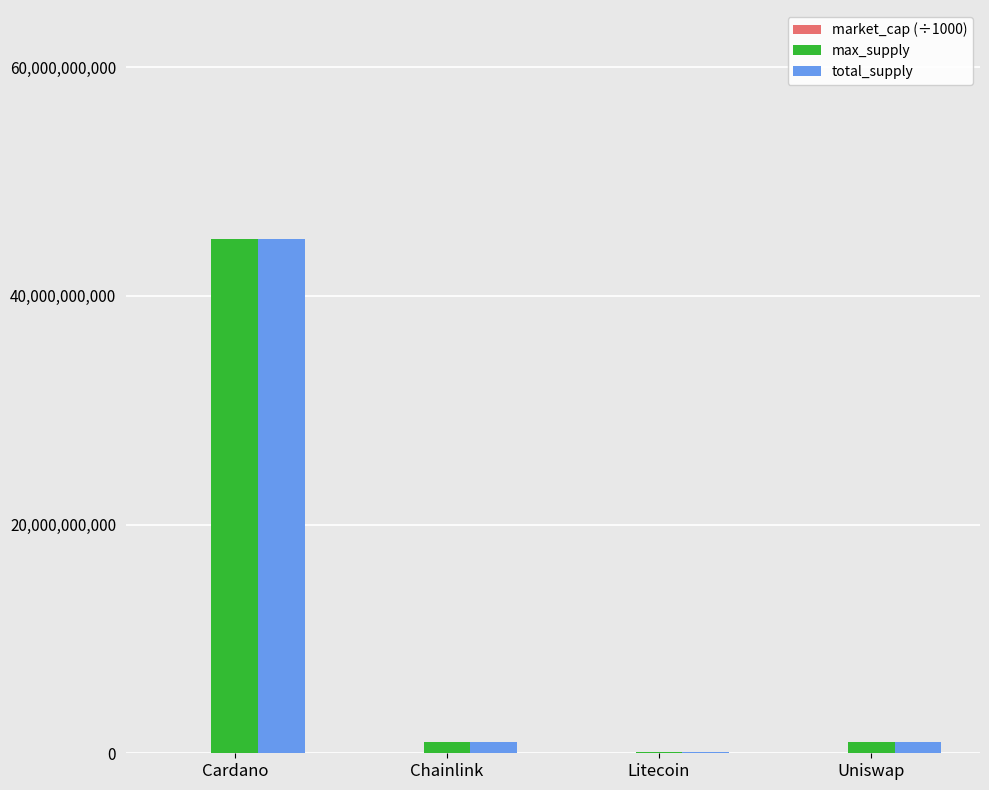

What is the highest value of the max_supply series?

45000000000.0